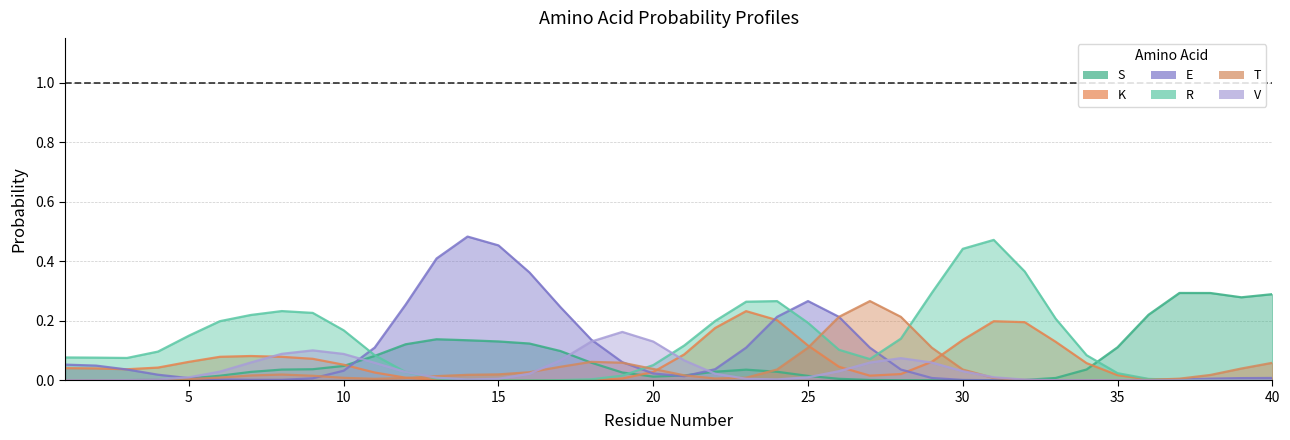

Which series has the largest total across all categories?

R